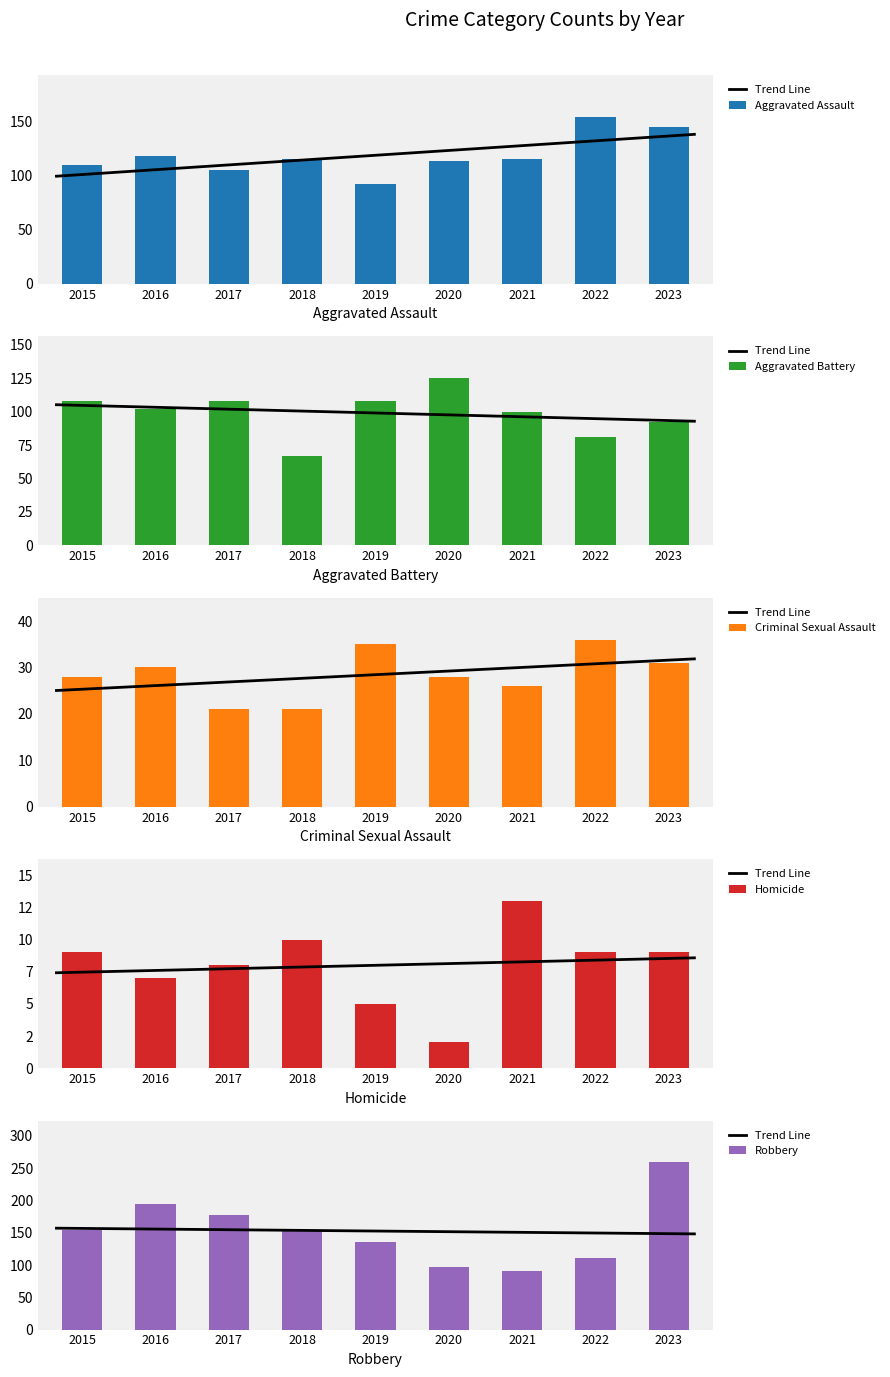

At which label does Aggravated Battery first exceed 102?

2015